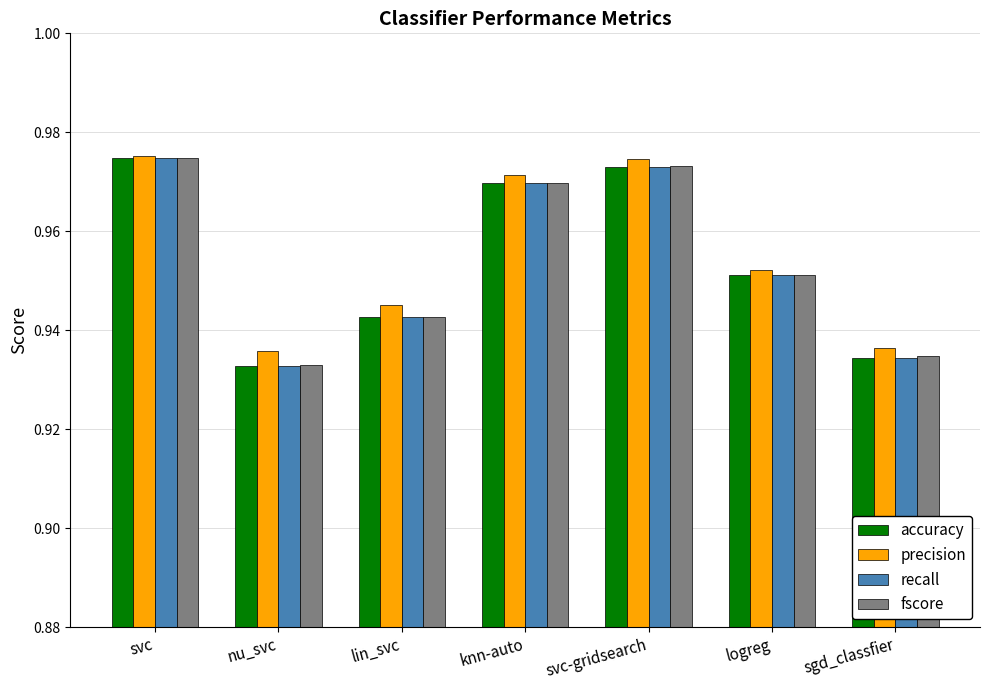

How many groups of bars are there?

7